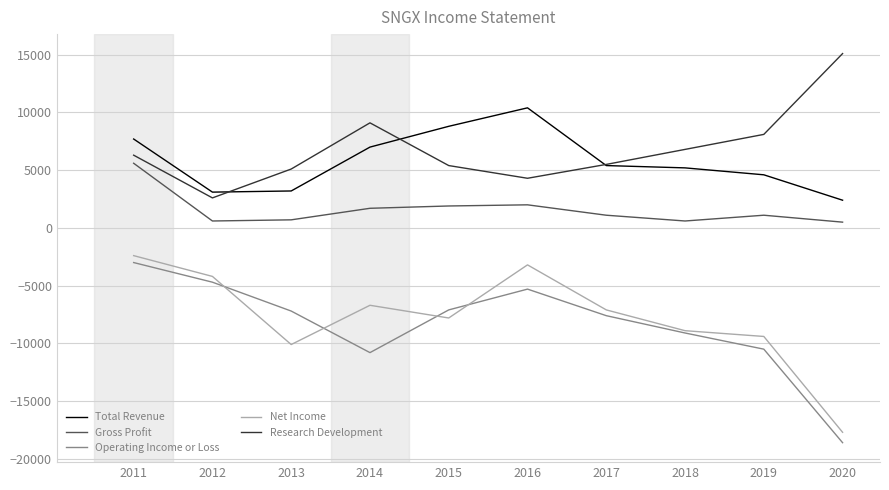

What is the average value of the Operating Income or Loss series?

-8390